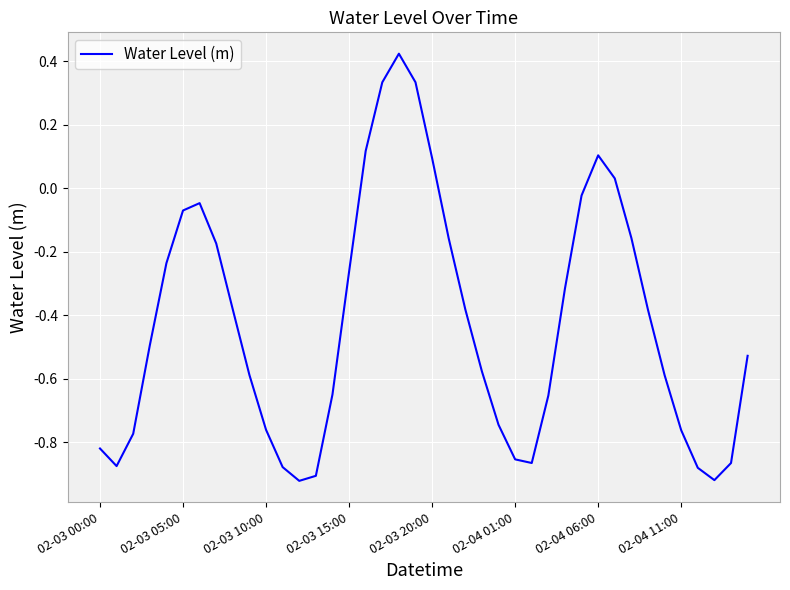

Does the chart display data point markers on the line(s)?

No